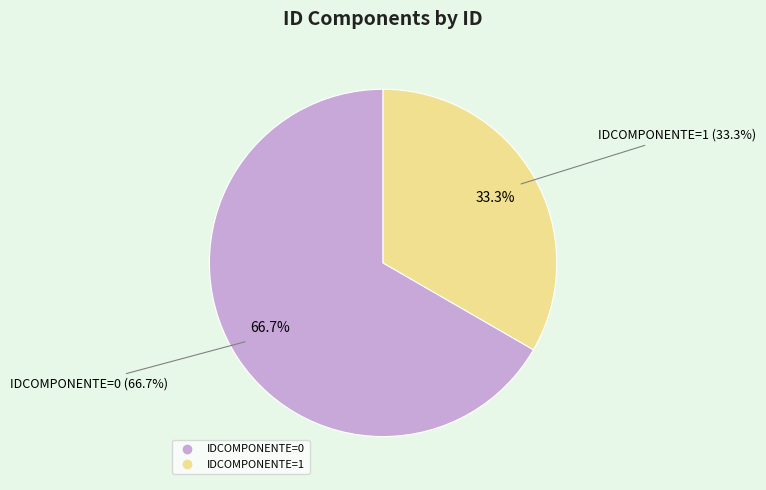

Count the number of slices in the pie.

3